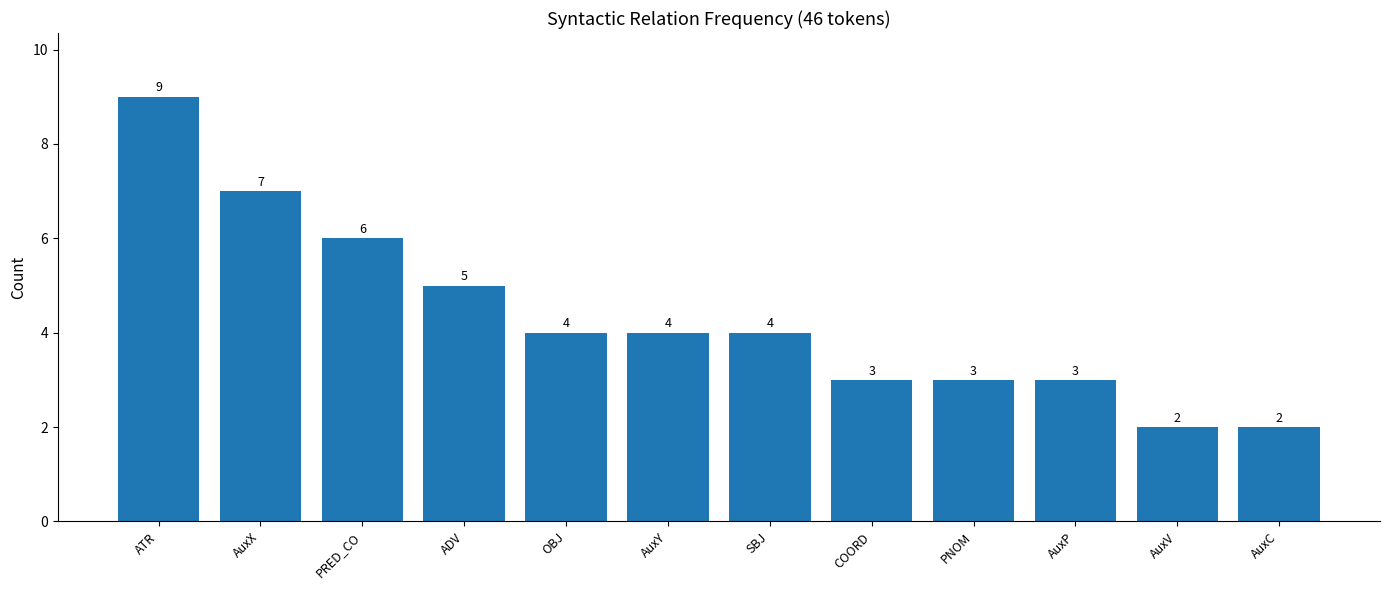

What is the maximum value shown in the chart?

9